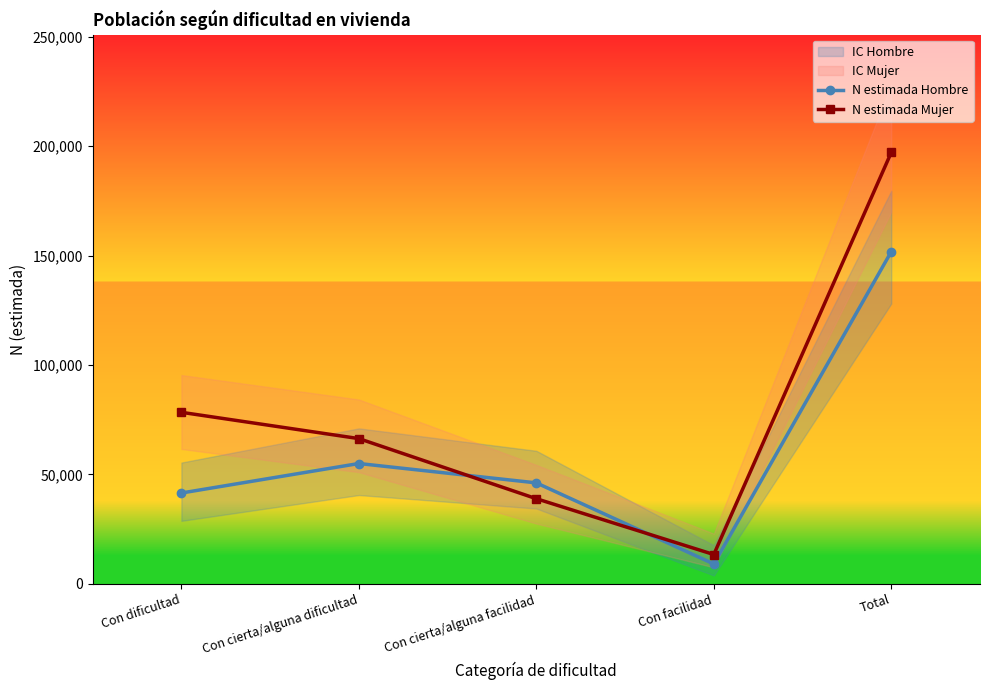

At Con cierta/alguna facilidad, list the series in order from largest to smallest.

N estimada Hombre, N estimada Mujer